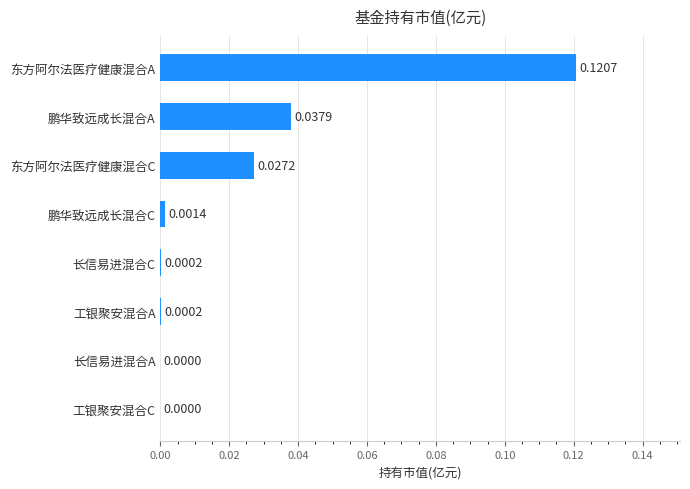

What is the change in value from 工银聚安混合A to 东方阿尔法医疗健康混合A?

+0.1